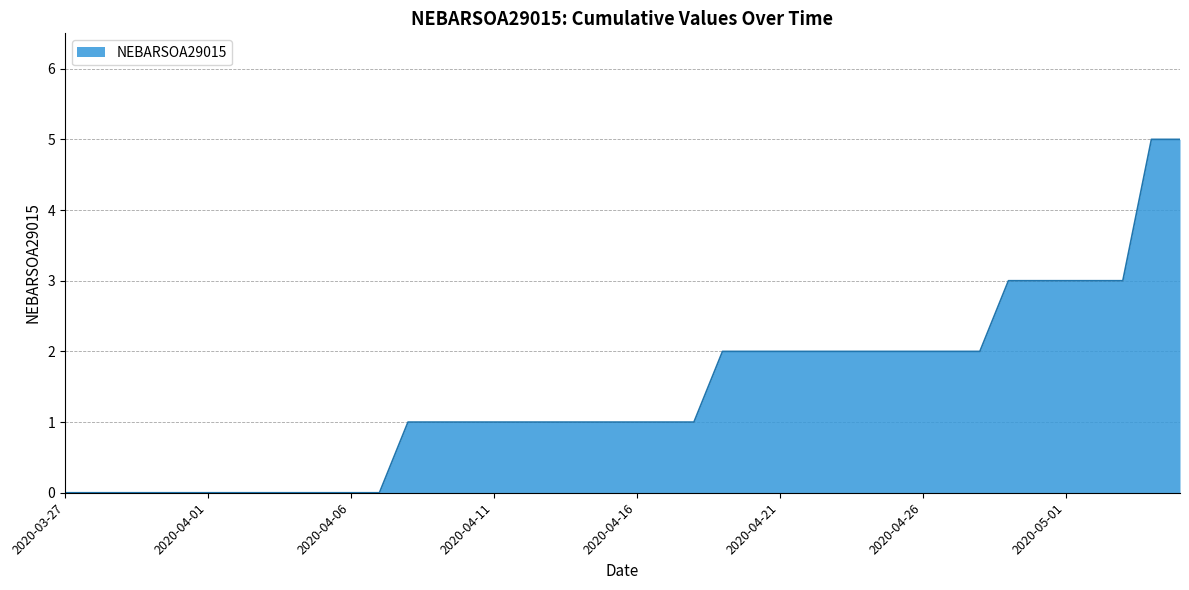

What is the maximum value shown in the chart?

5